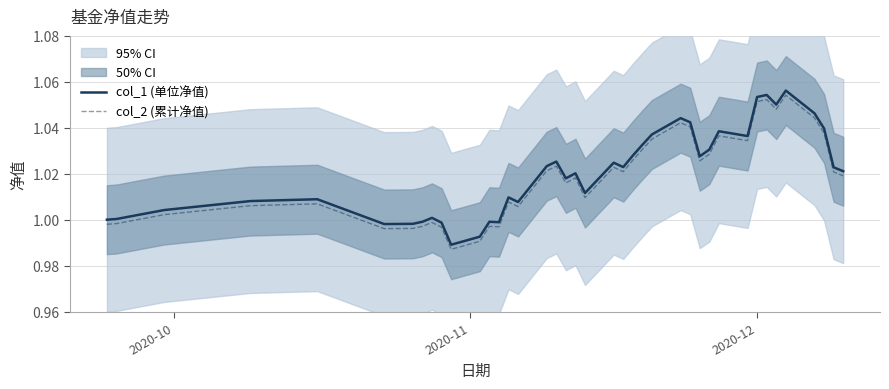

What is the value of the col_1 (单位净值) point at the 8th from the left?

1.0